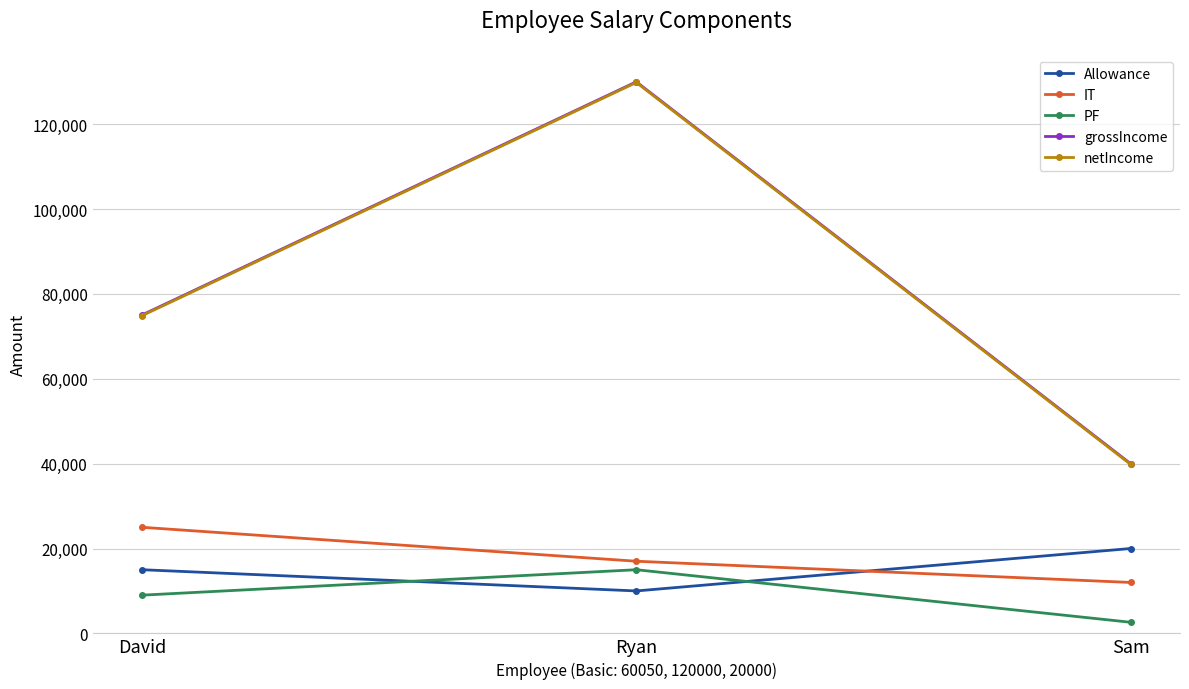

The grossIncome series shows 22170.5 at Sam. True or false?

False